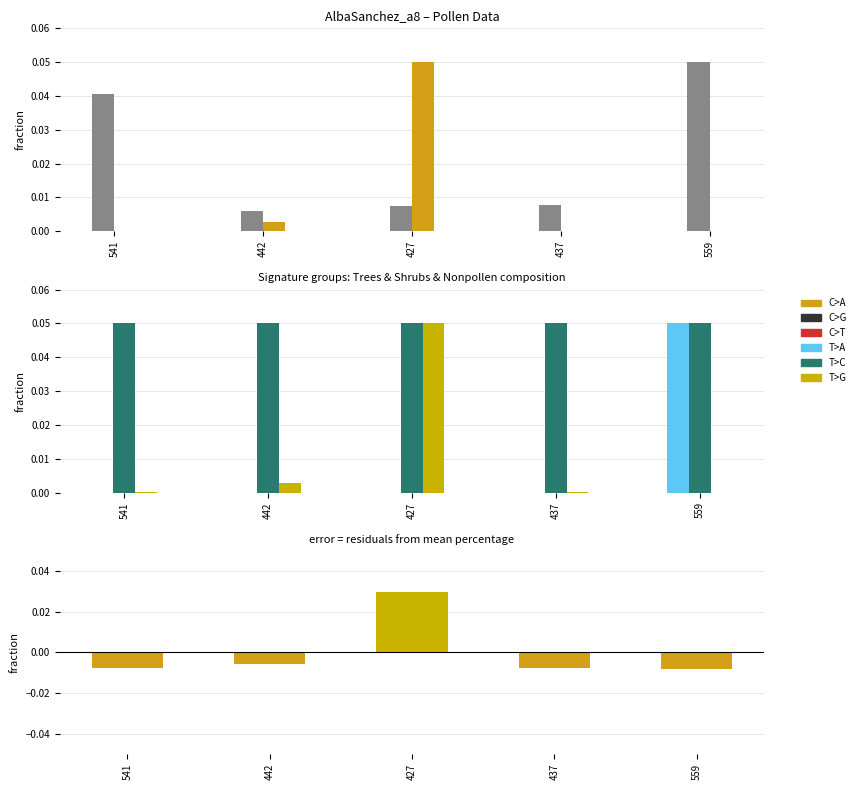

At how many categories does at least one series exceed 0?

5